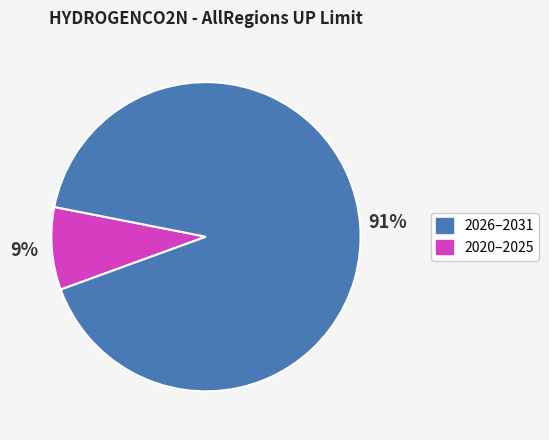

Is there any slice that represents more than half of the pie?

Yes